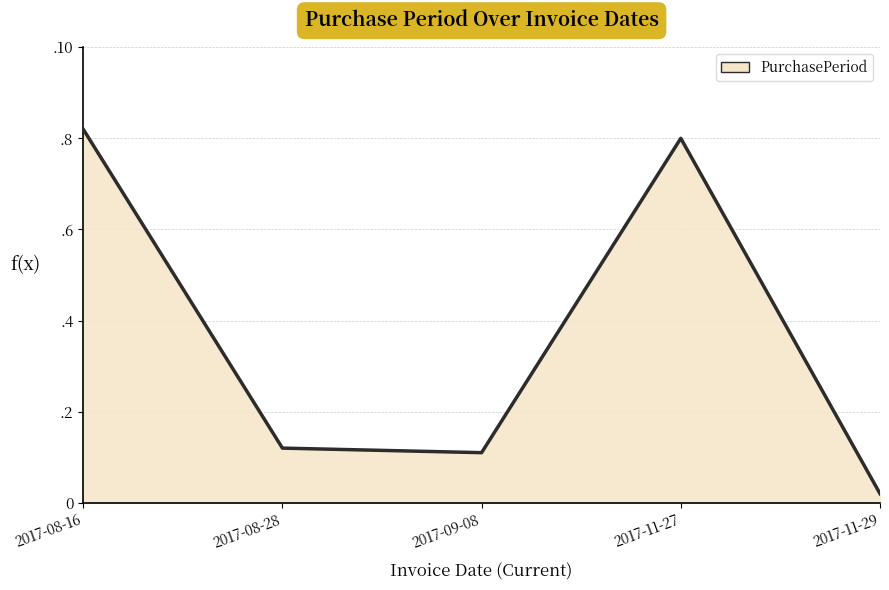

Is this an area chart (filled region under the line)?

Yes